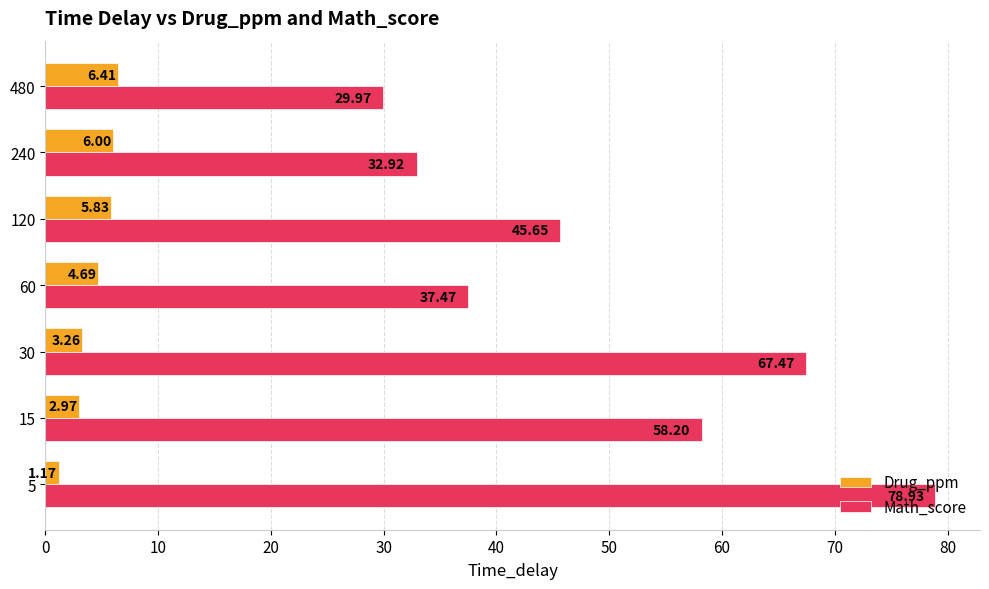

At which category is the sum across all series the highest?

5